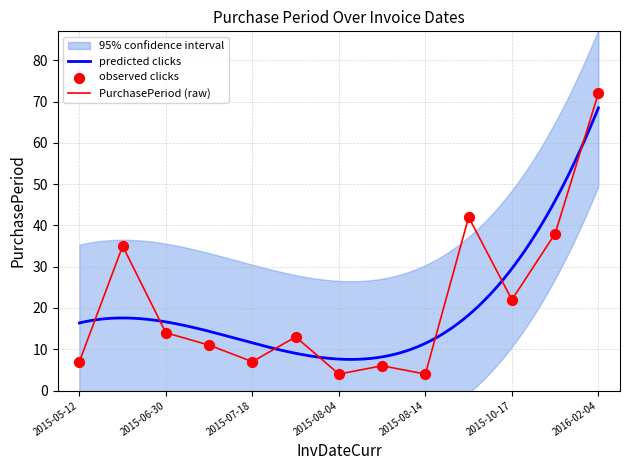

Between 2015-10-17 and 2015-07-11, which is larger?

2015-10-17